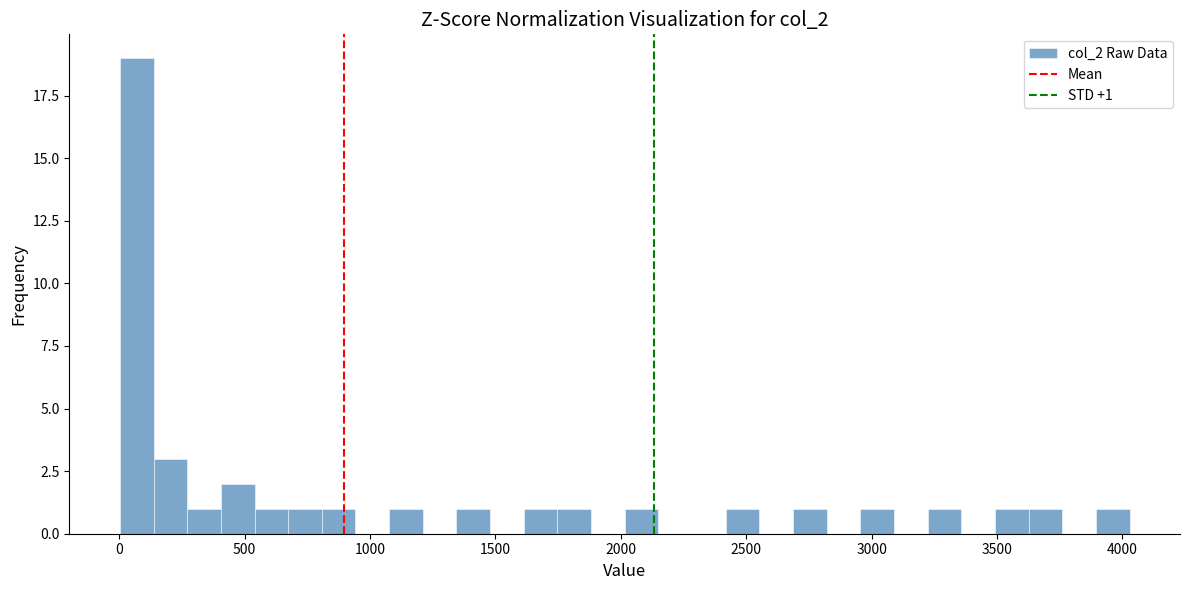

Around what value on the x-axis is the tallest bar? Give the approximate position of its centre, as read against the axis.

50